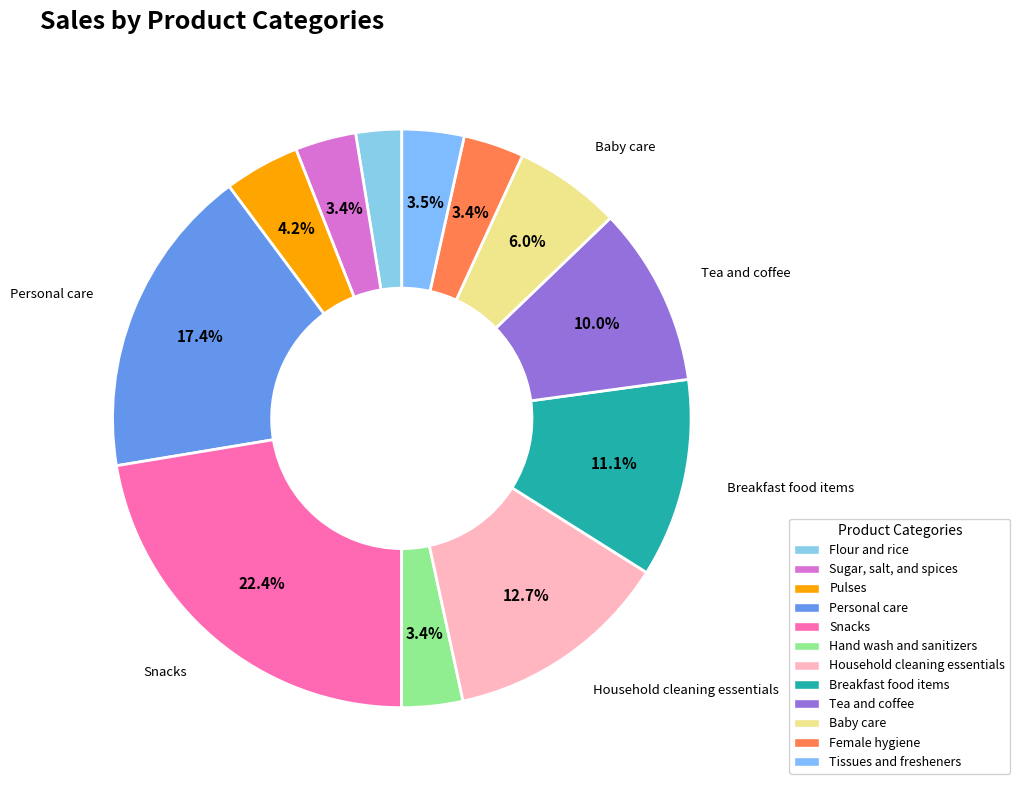

What percentage is the Pulses slice, to the nearest percent?

4%